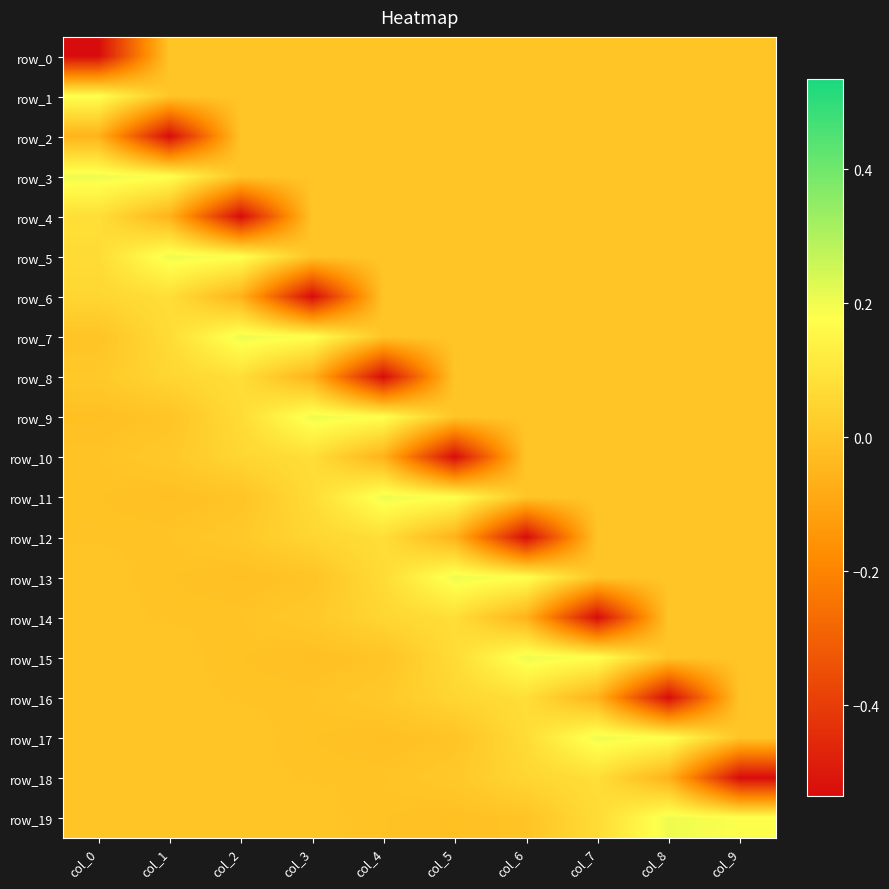

Rank the series by their maximum value, from highest to lowest.

row_3, row_5, row_7, row_9, row_11, row_13, row_15, row_17, row_19, row_1, row_4, row_6, row_8, row_10, row_12, row_14, row_16, row_18, row_0, row_2